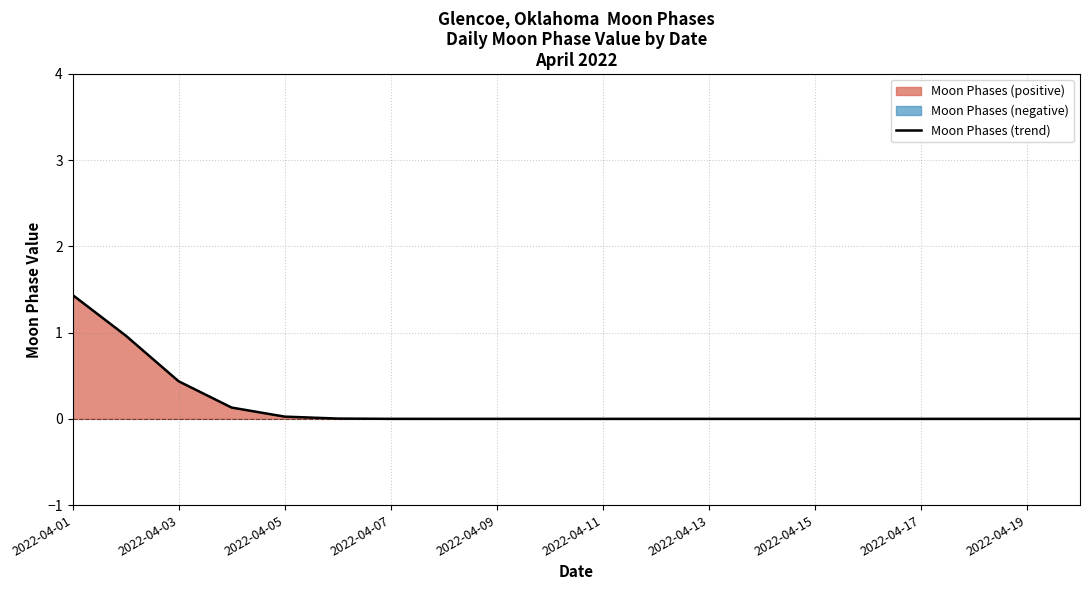

Is it true that Moon Phases (trend) equals 0.0 at 2022-04-13?

True